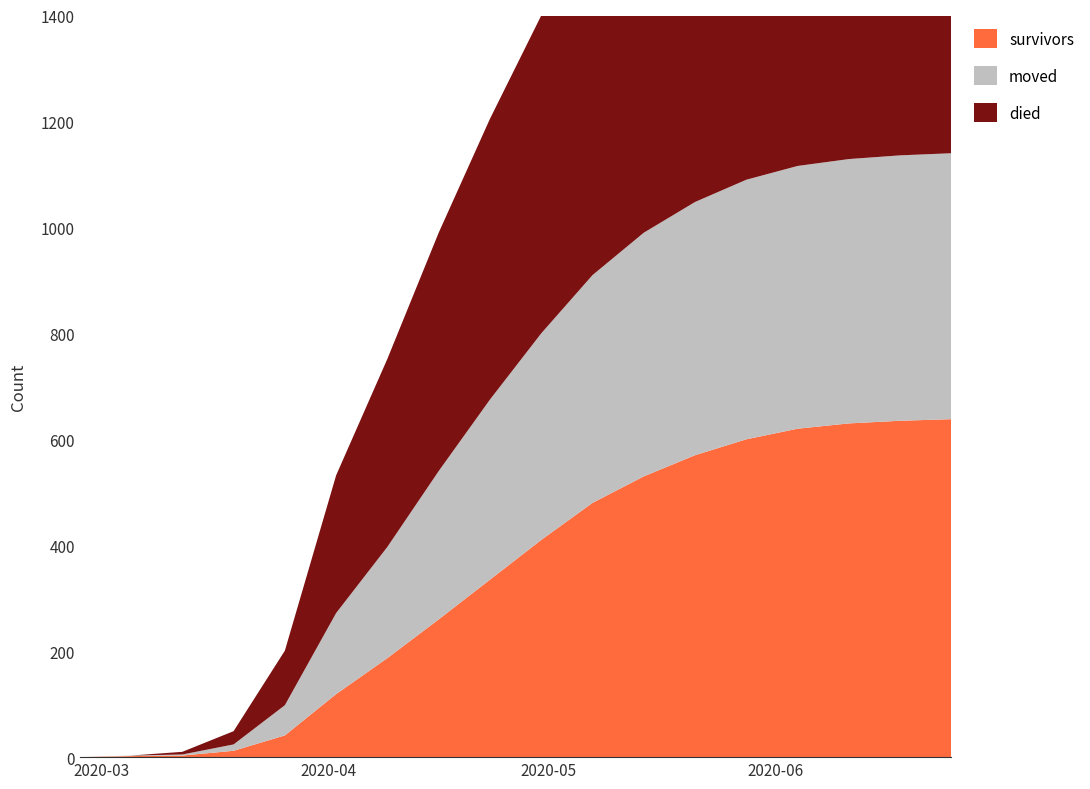

Reading left to right, what are all the values shown in this chart?

survivors: 0	2	3	12	41	119	187	260	335	410	480	530	570	600	620	630	635	638
died: 0	0	5	25	103	260	355	450	530	600	650	680	700	710	715	718	720	721
moved: 0	1	2	12	57	153	210	280	340	390	430	460	478	490	496	499	501	502